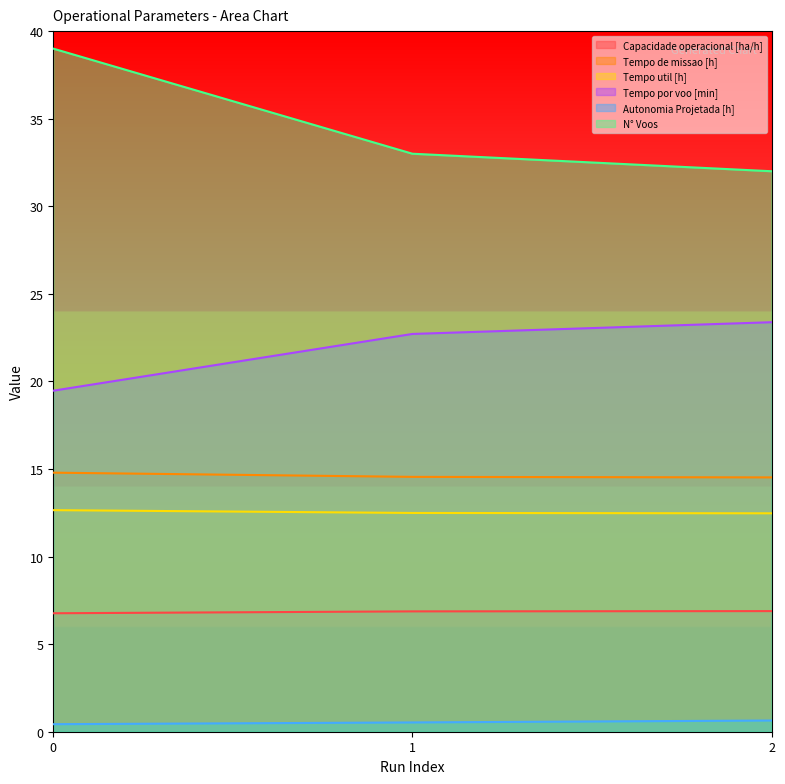

How many categories are shown in the chart?

3